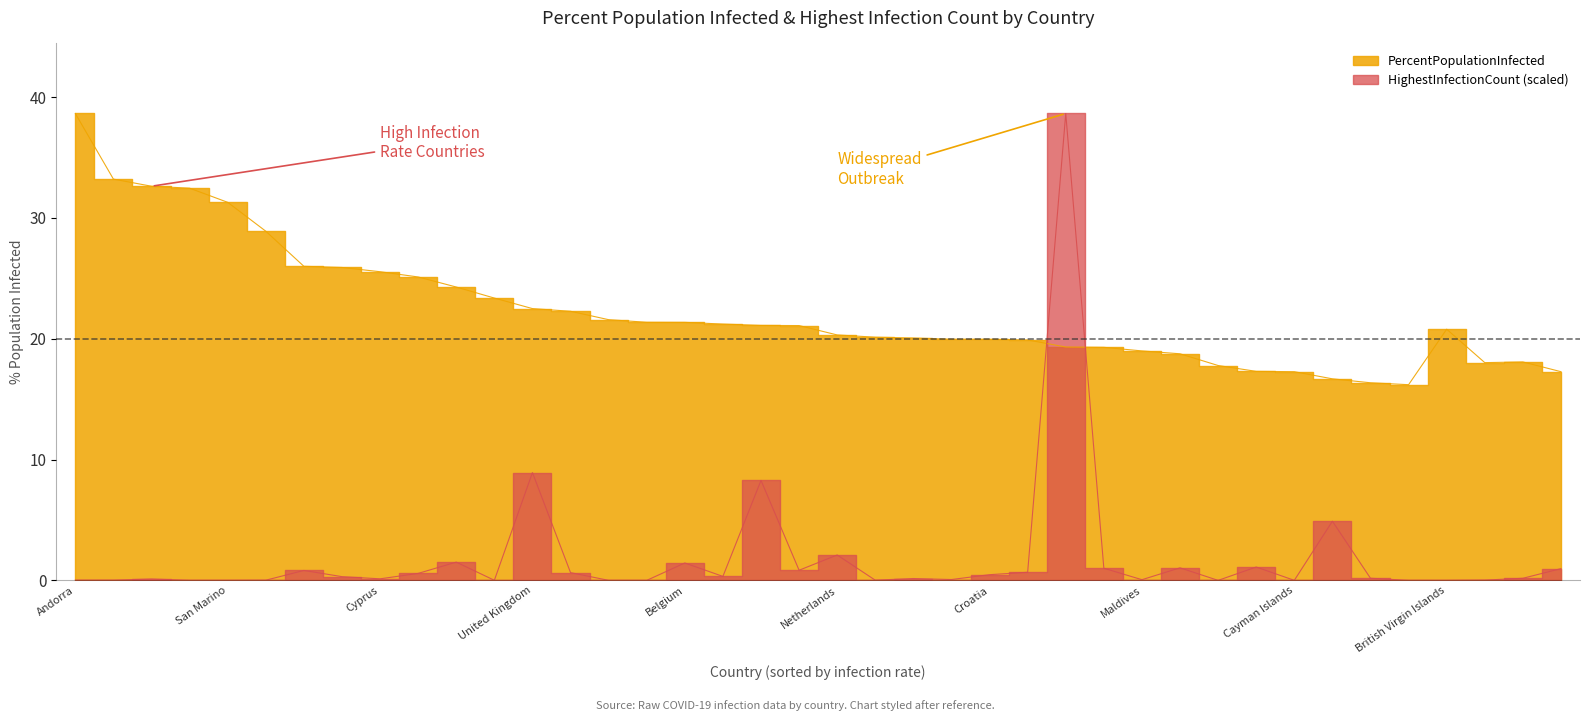

Rank the categories by PercentPopulationInfected value from lowest to highest.

Monaco, Bahrain, Spain, Cayman Islands, Greece, Portugal, Liechtenstein, French Polynesia, Latvia, Israel, Maldives, Switzerland, United States, Denmark, Croatia, Luxembourg, Estonia, Curacao, Netherlands, British Virgin Islands, Serbia, France, Lithuania, Belgium, Bonaire Sint Eustatius and Saba, Faeroe Islands, Ireland, United Kingdom, Isle of Man, Czechia, Georgia, Cyprus, Slovenia, Slovakia, Aruba, San Marino, Gibraltar, Montenegro, Seychelles, Andorra